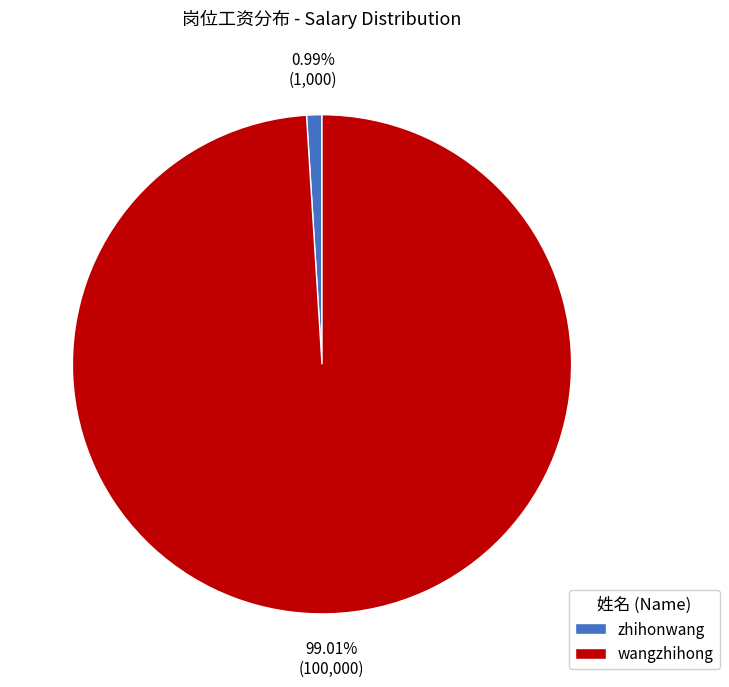

Combined, what portion of the pie is zhihonwang and wangzhihong?

100.0%